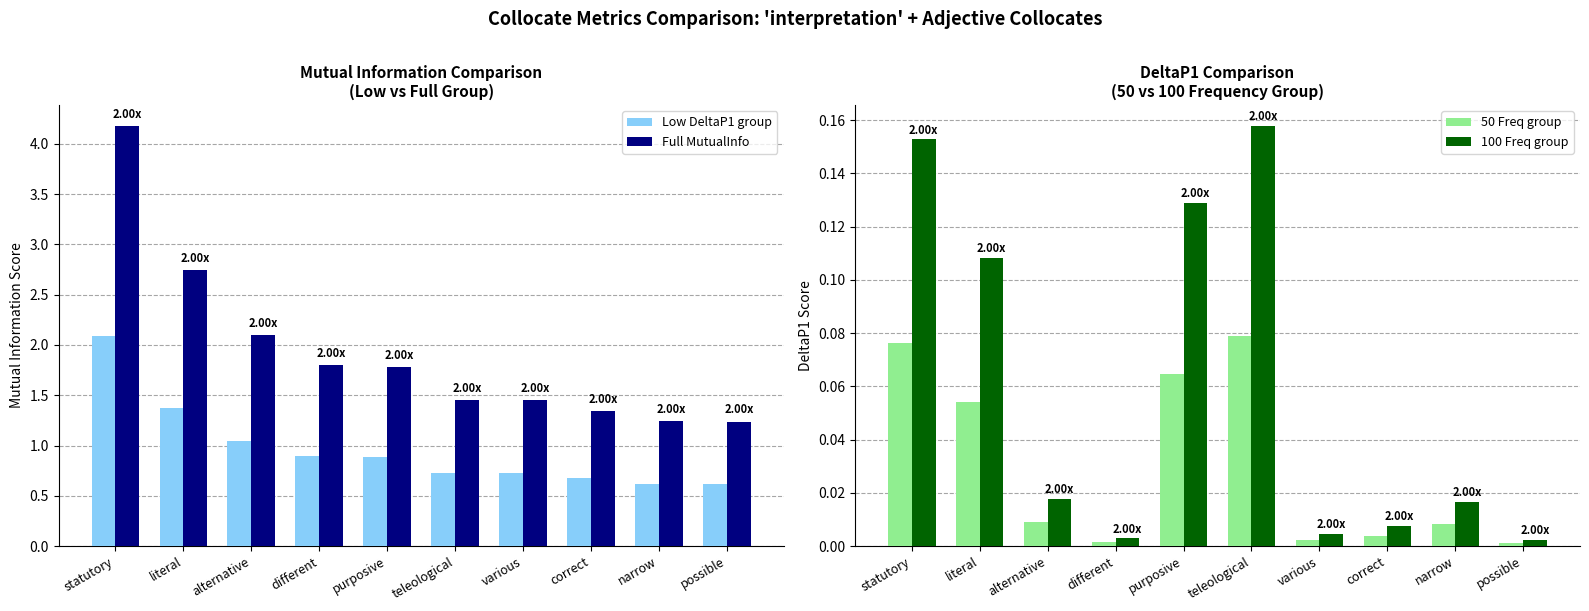

What is the label of the 6th bar from the left?

teleological